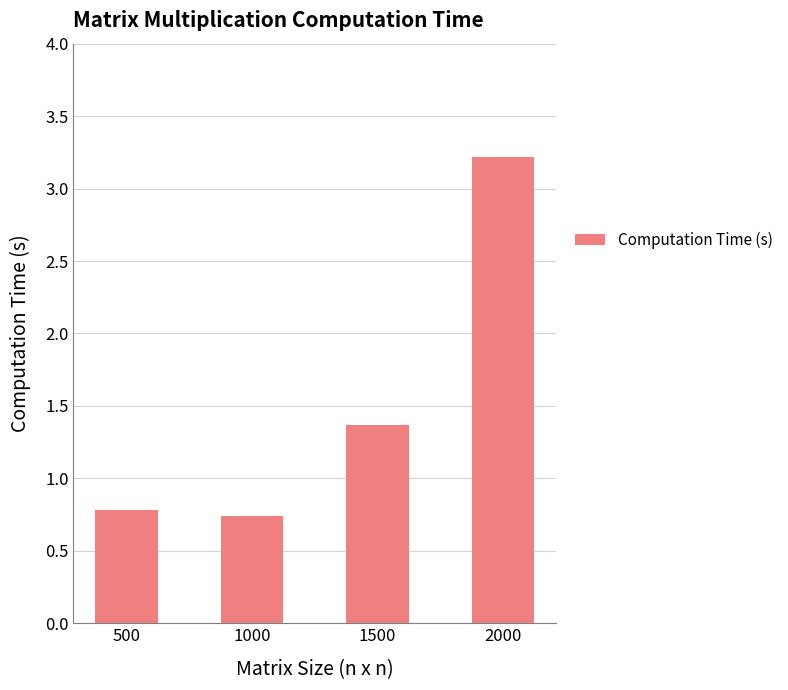

What is the smallest value displayed?

0.7